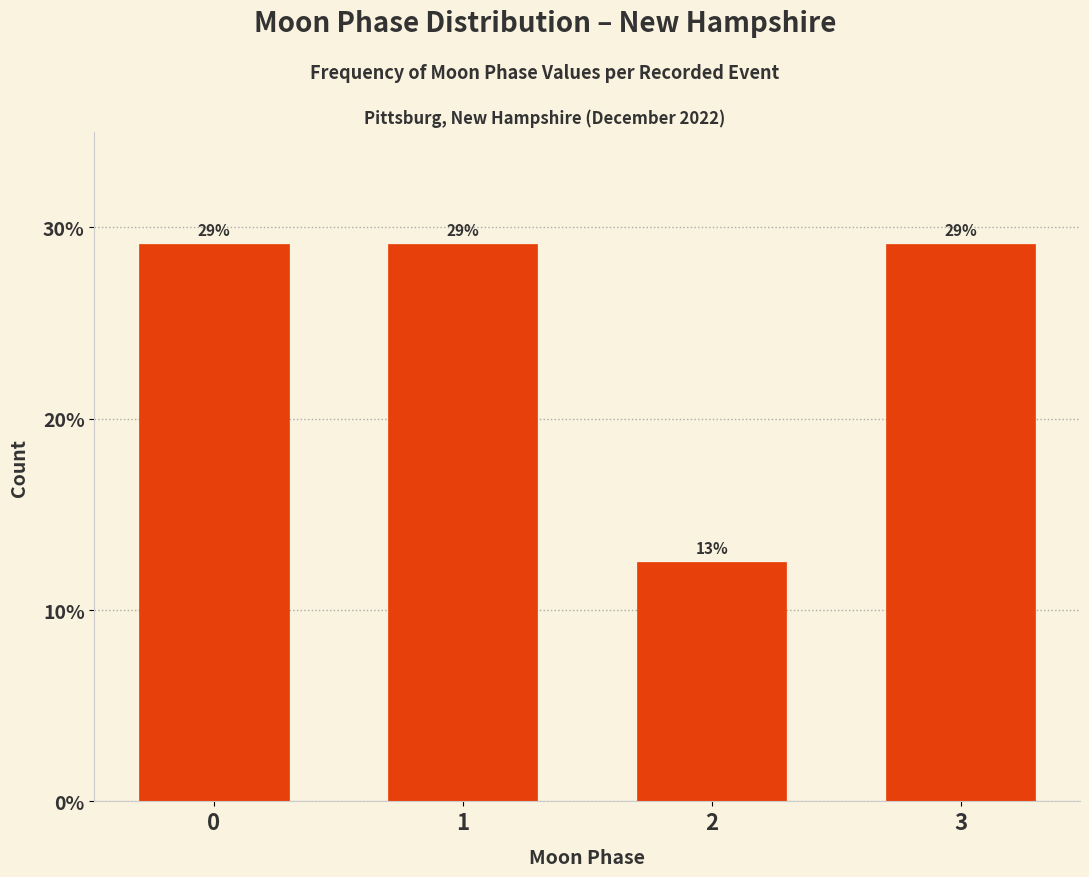

How many bars are there in total?

4